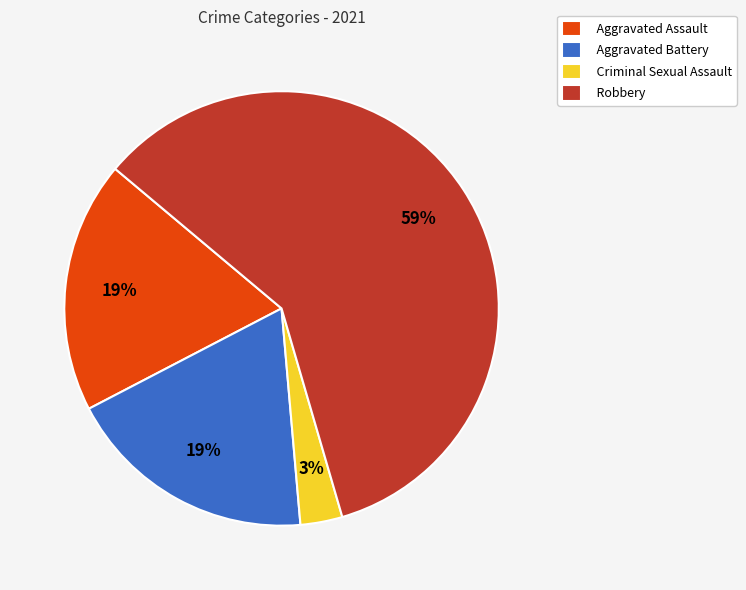

Do Robbery and Aggravated Assault together represent more than half of the pie?

Yes